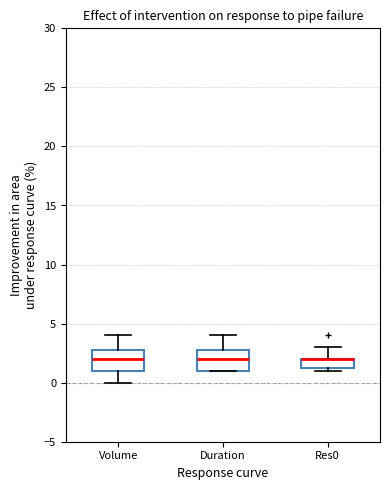

Where does the upper whisker of the box for Duration end on the y-axis? The values are not printed on the chart, so give them approximately, as read against the axis.

4.0